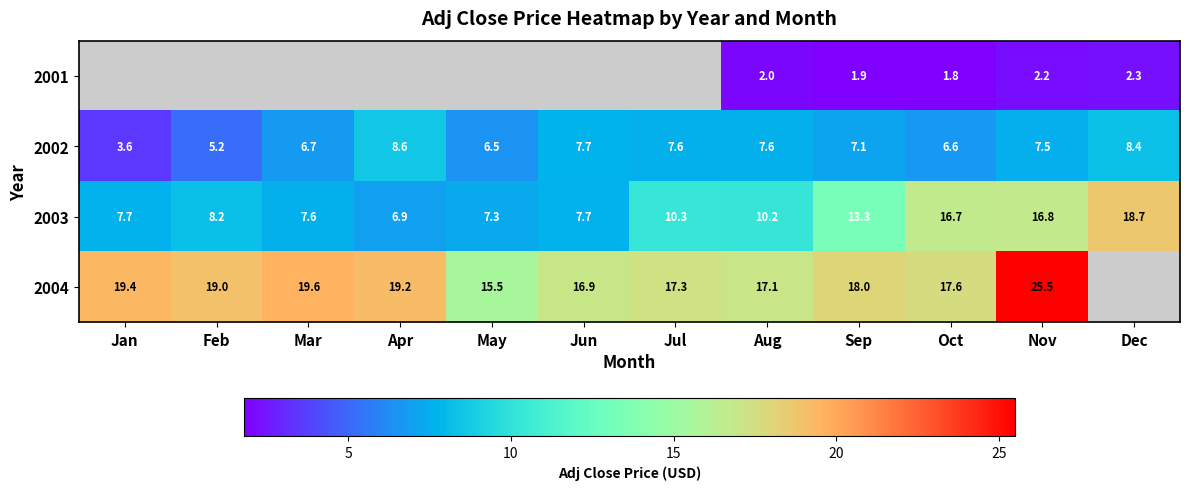

True or false: 2004 has a value of 18.0 at Sep.

True